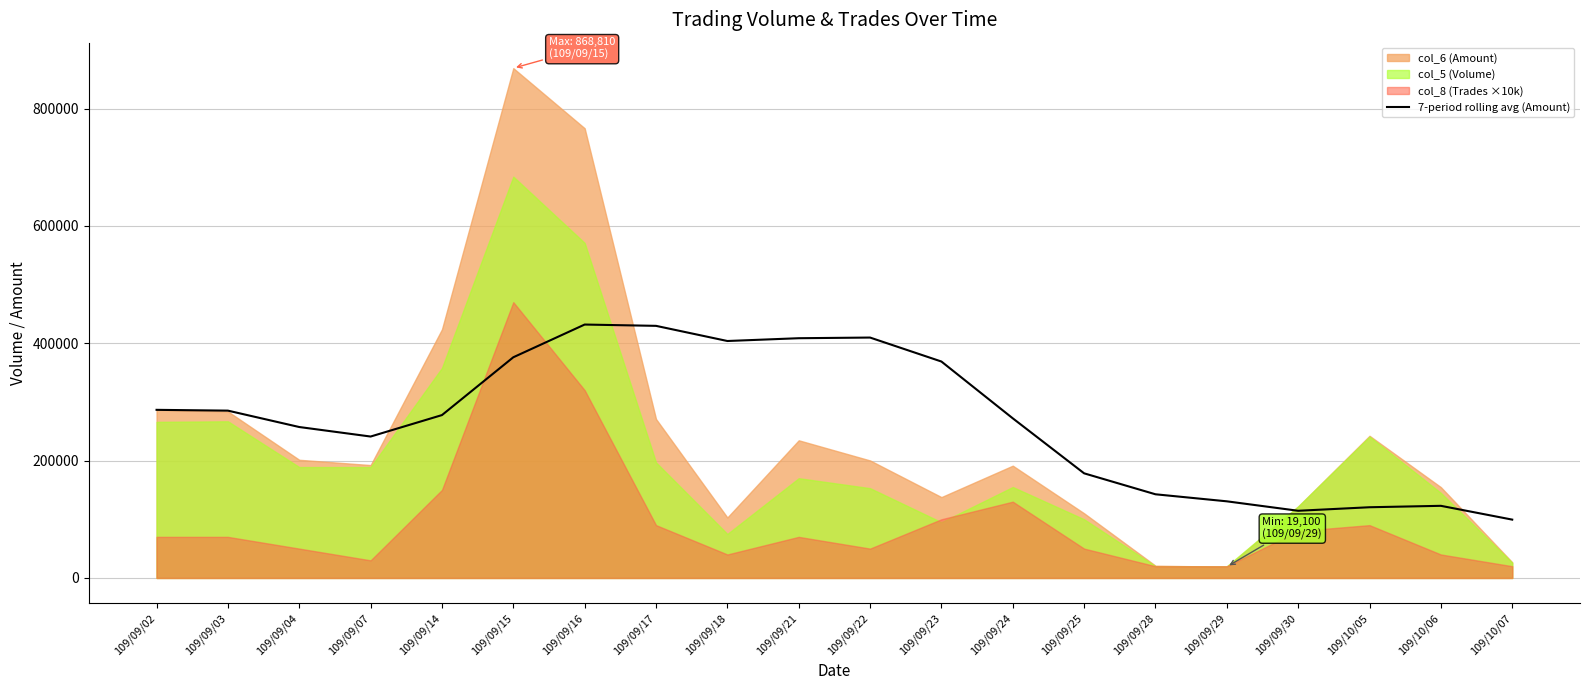

What is the approximate value at 109/10/06?

122924.3